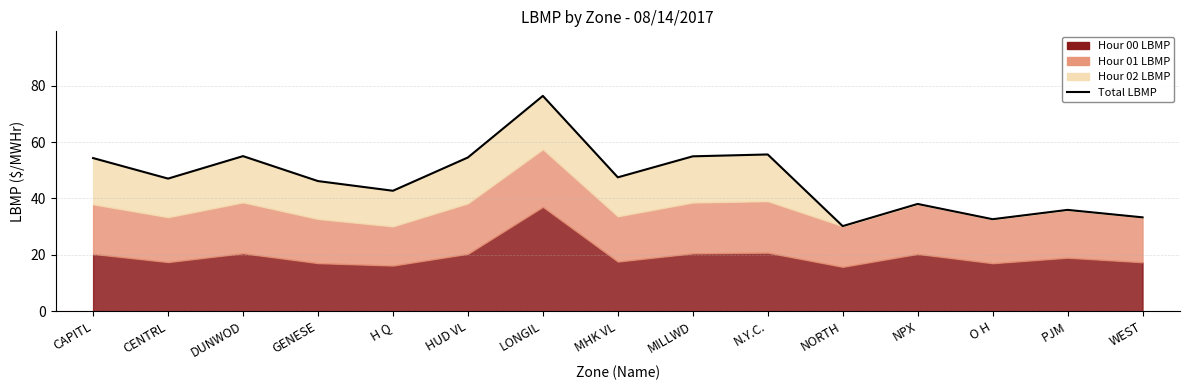

Which category has the lowest value across all series?

NORTH